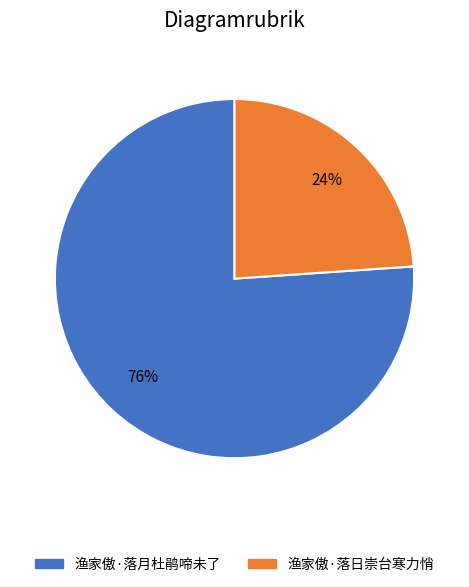

Is it true that 渔家傲·落月杜鹃啼未了 is 76% of the pie?

True